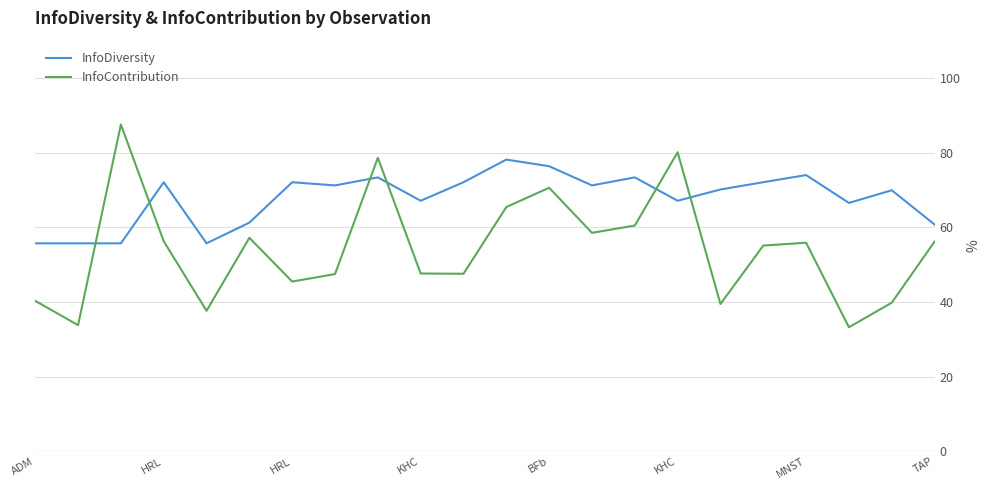

True or false: InfoDiversity has more than 0 interior local peaks.

True